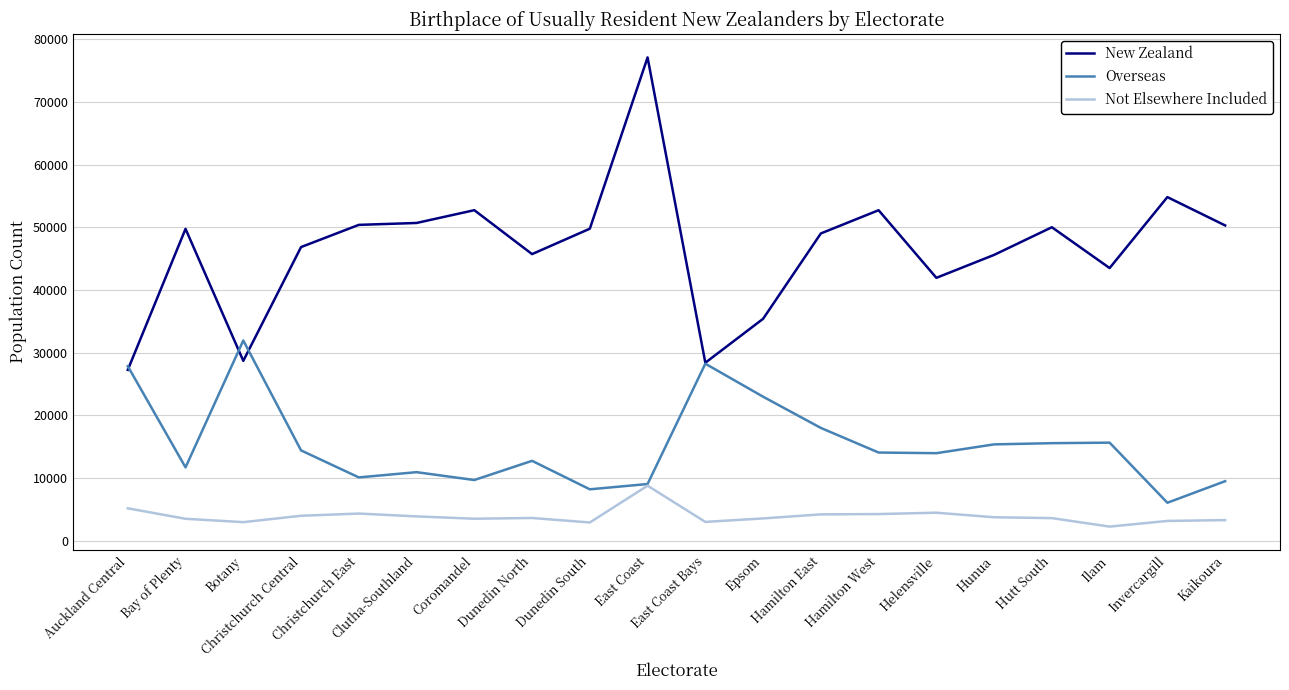

What is the difference between the maximum and second lowest values in the Overseas series?

23745